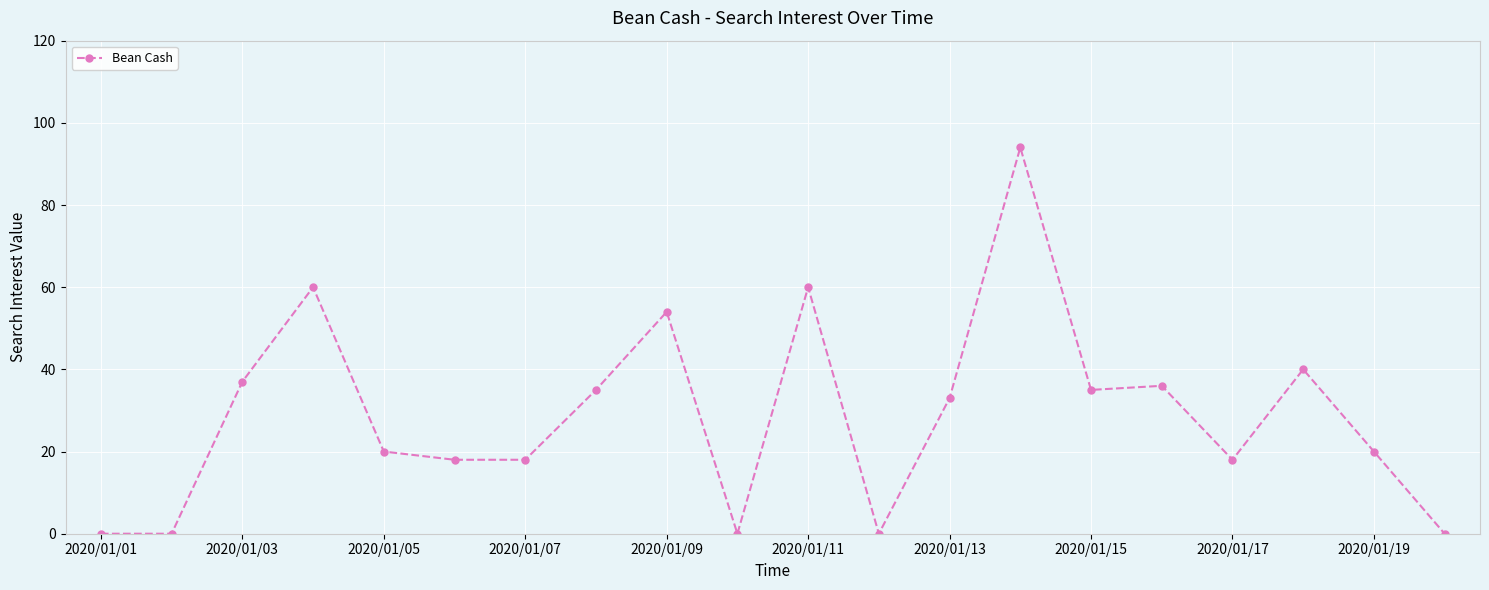

What is the maximum value shown in the chart?

94